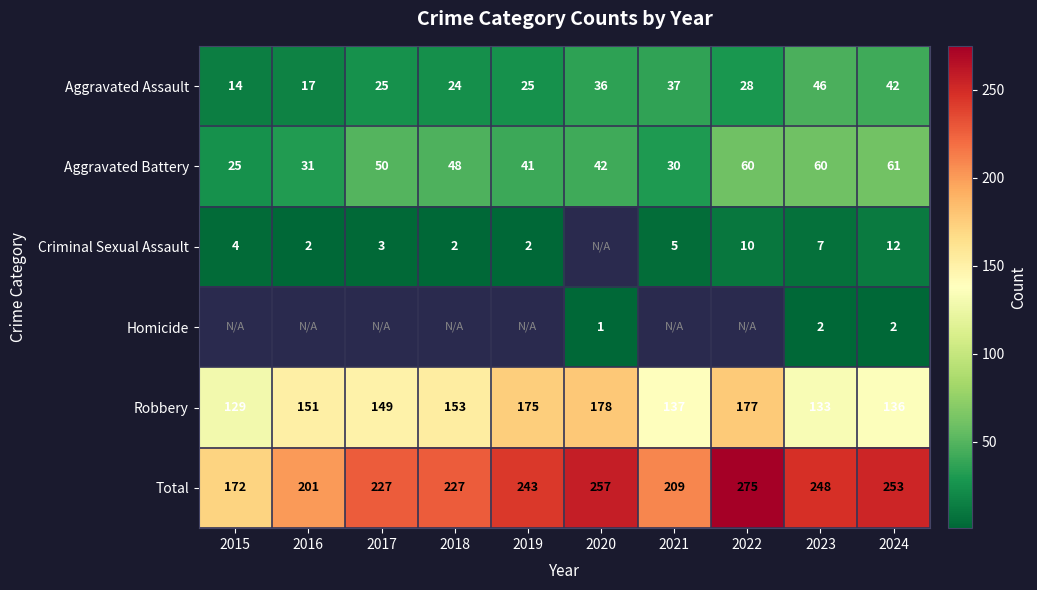

At how many categories does at least one series exceed 48?

10